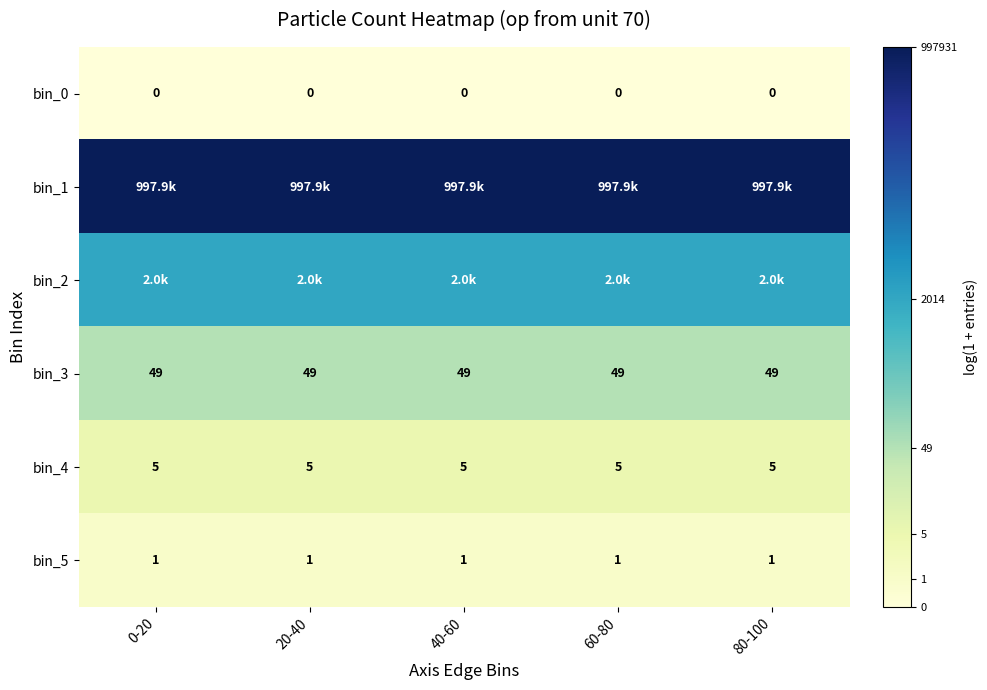

Between 40-60 and 80-100, which is larger?

40-60